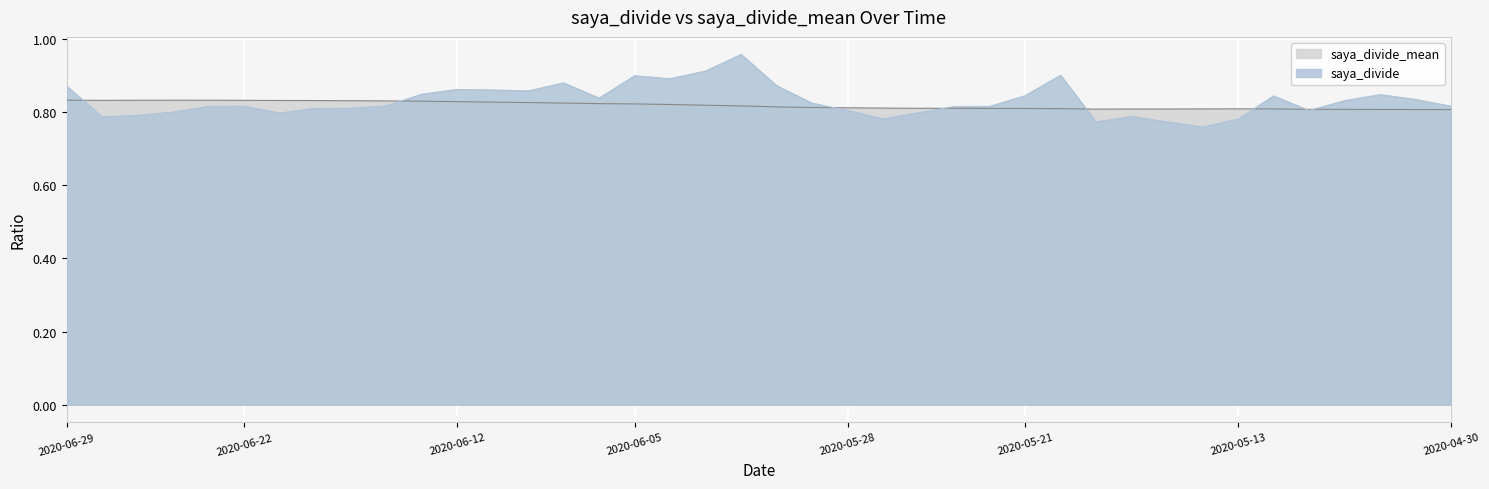

Is it true that saya_divide_mean equals 0.2 at 2020-05-07?

False